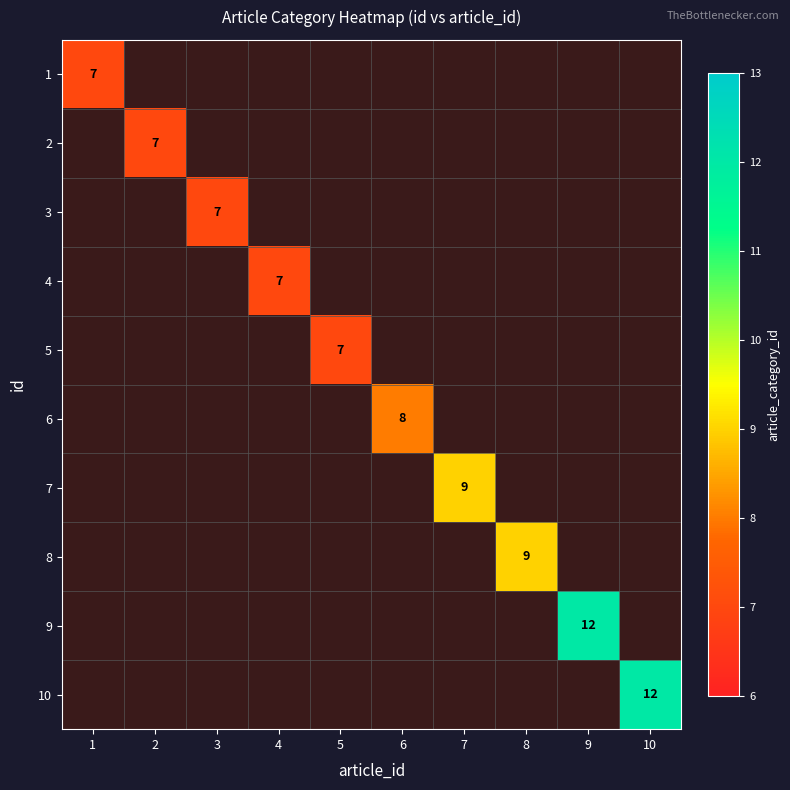

Rank the series by their maximum value, from highest to lowest.

1, 2, 3, 4, 5, 6, 7, 8, 9, 10